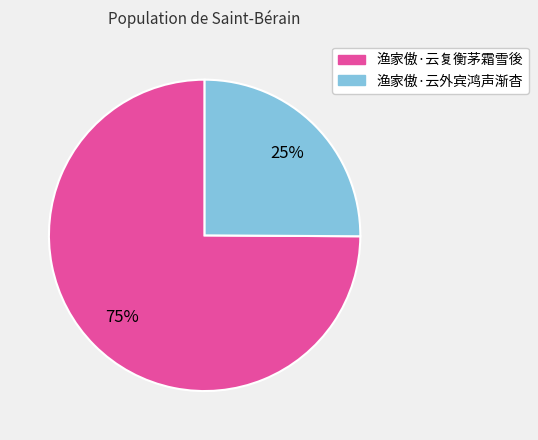

To the nearest percent, what is the difference between the 渔家傲·云复衡茅霜雪後 and 渔家傲·云外宾鸿声渐杳 slice percentages?

50%